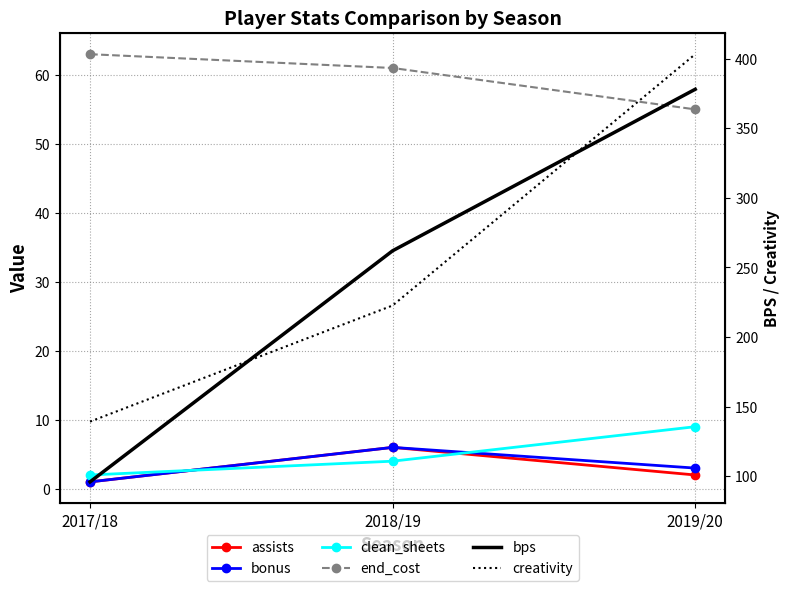

The end_cost series shows 23.0 at 2019/20. True or false?

False